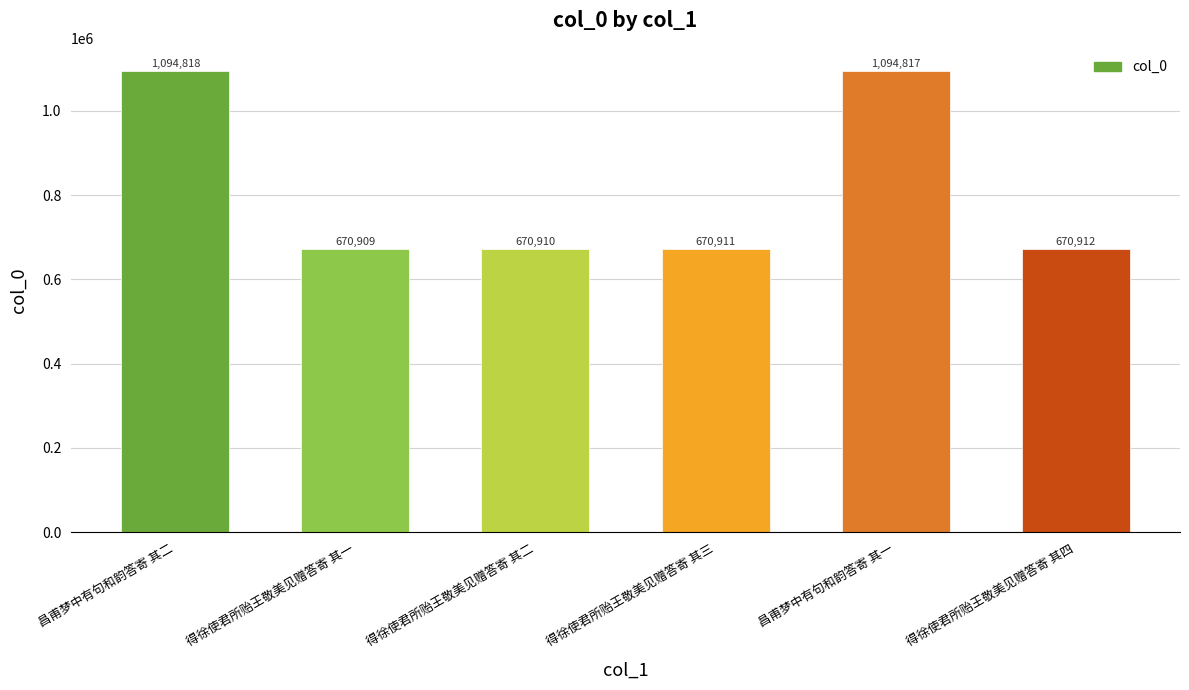

What value does the data have at 昌甫梦中有句和韵答寄 其二?

1094818